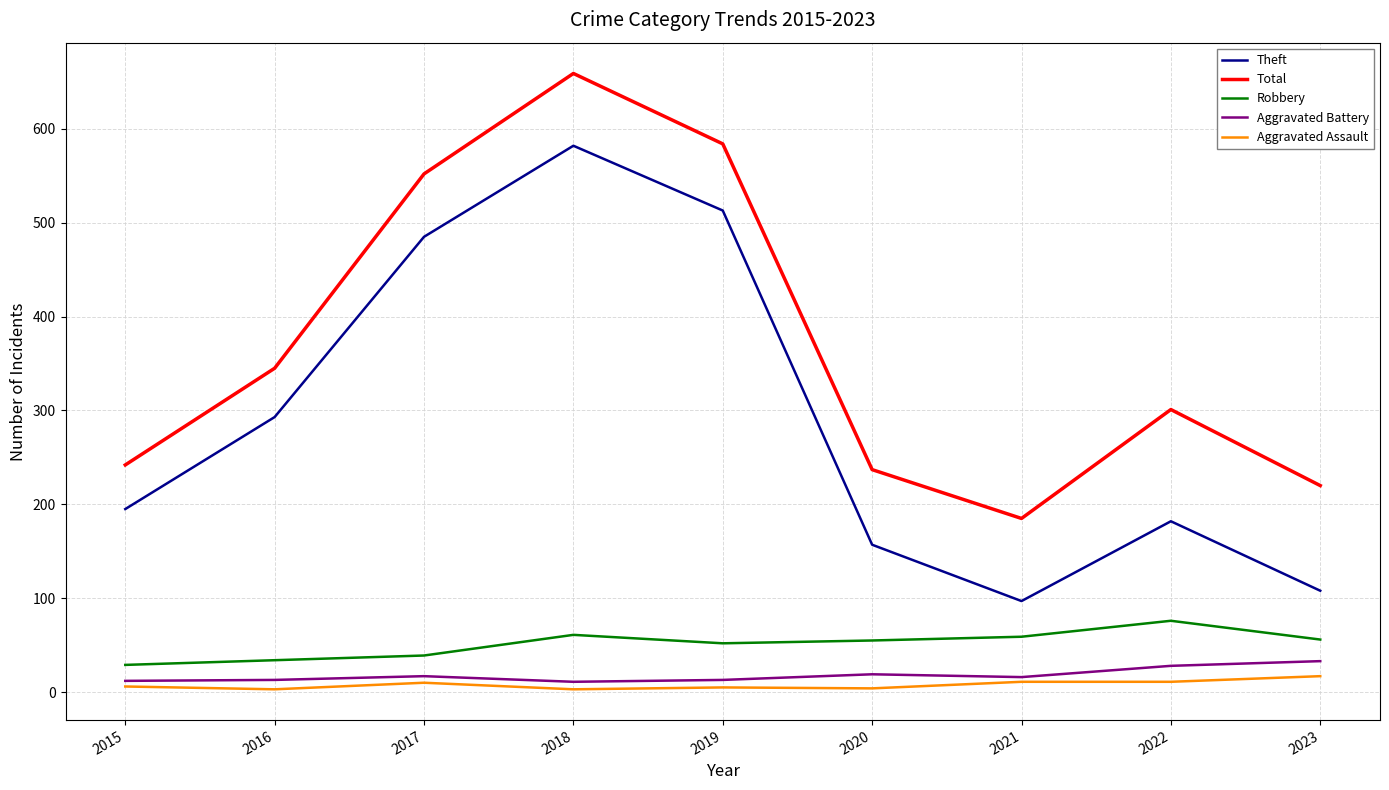

At how many categories does at least one series exceed 85?

9